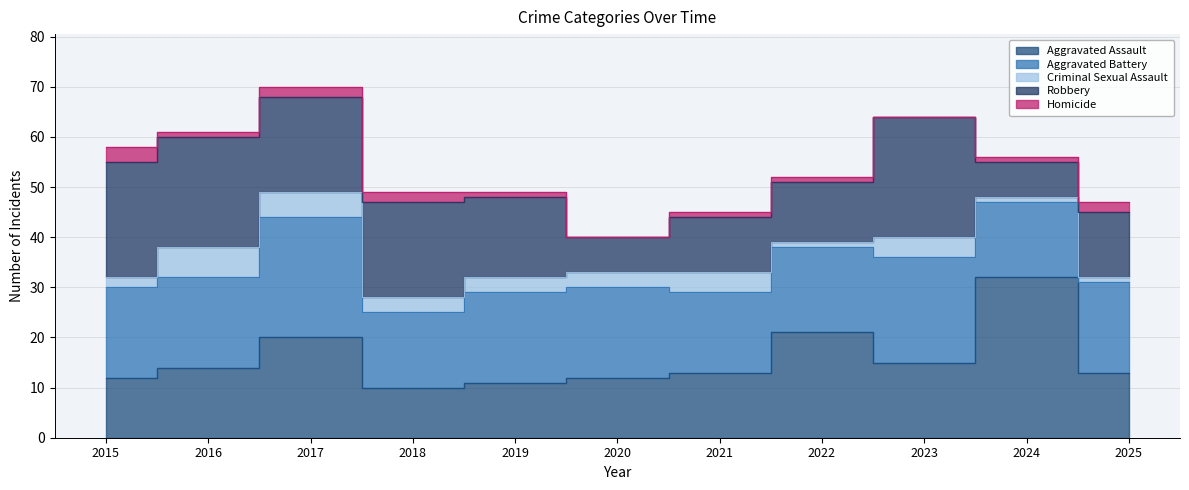

Where is the first local minimum for Aggravated Assault?

2018